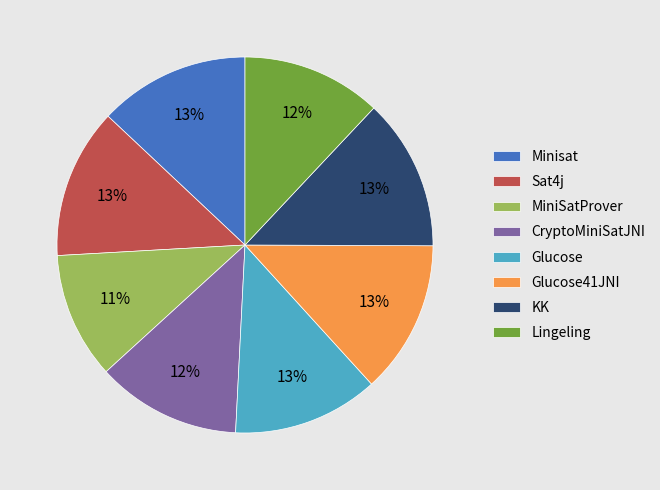

Is the sum of Glucose and Glucose41JNI greater than half?

No